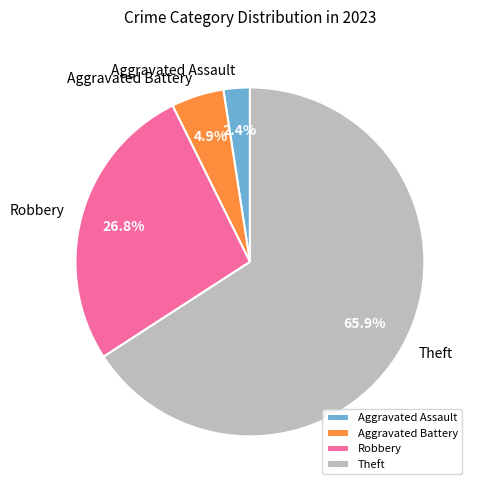

True or false: Aggravated Battery accounts for 12% of the total.

False